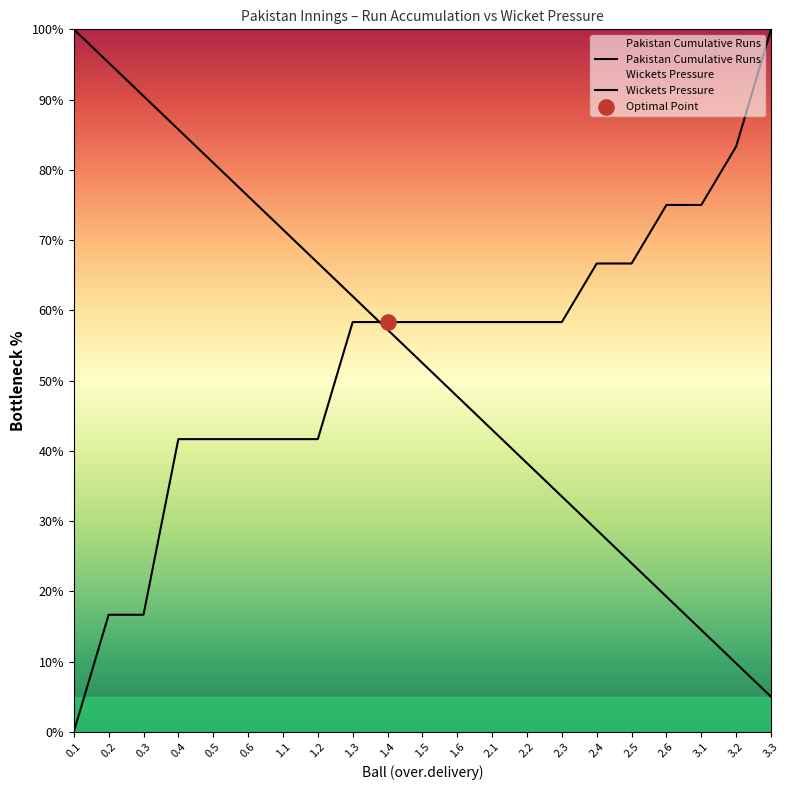

Which series has the largest Y range (max minus min)?

Pakistan Cumulative Runs